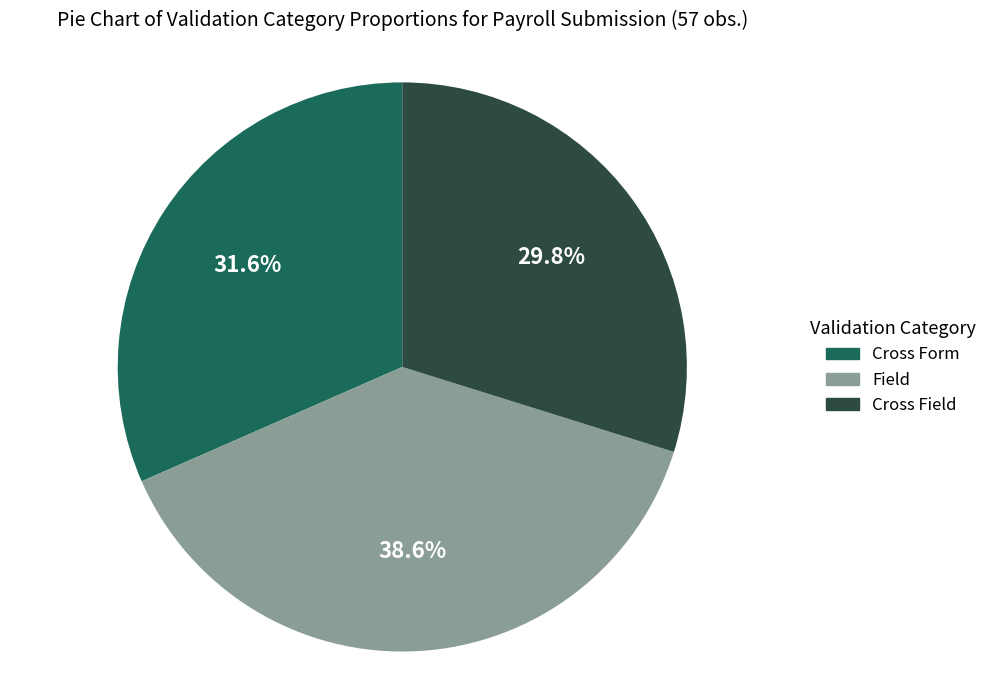

Rank the categories by value from lowest to highest.

Cross Field, Cross Form, Field